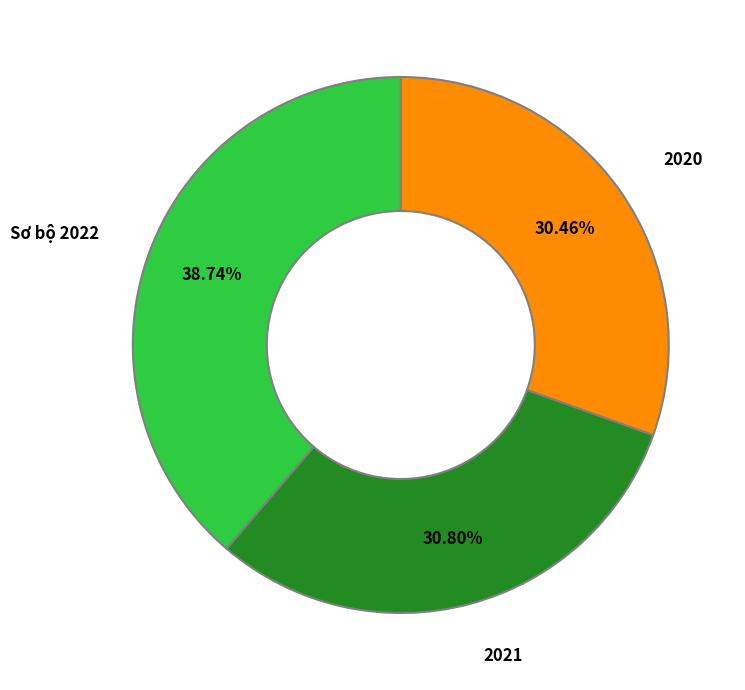

Does any single category account for the majority?

No